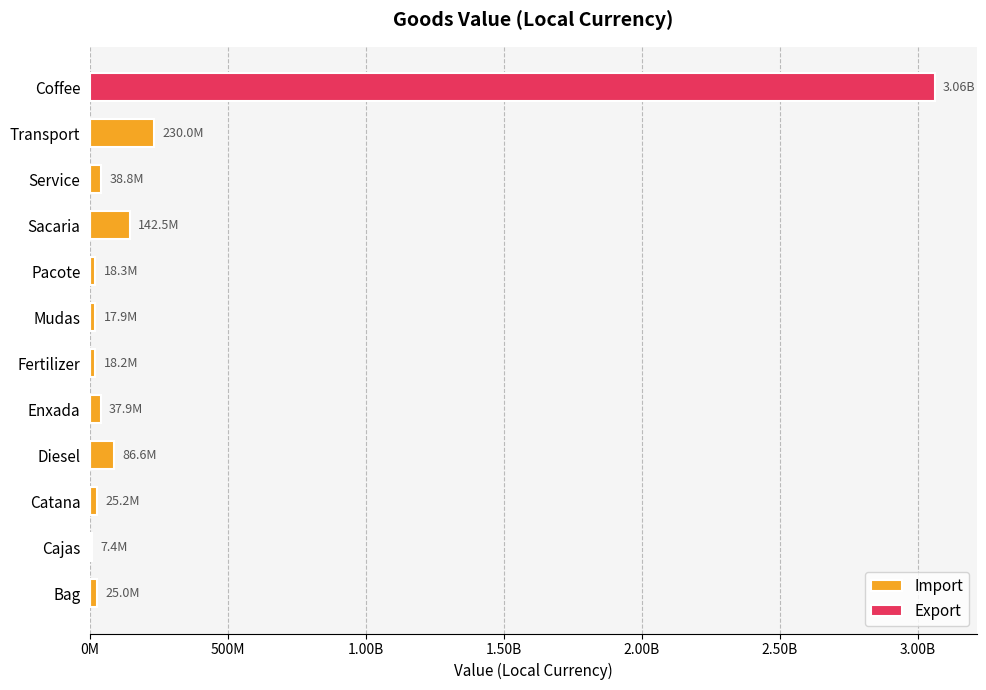

What is the difference between the highest and lowest values at Enxada?

37867500.0